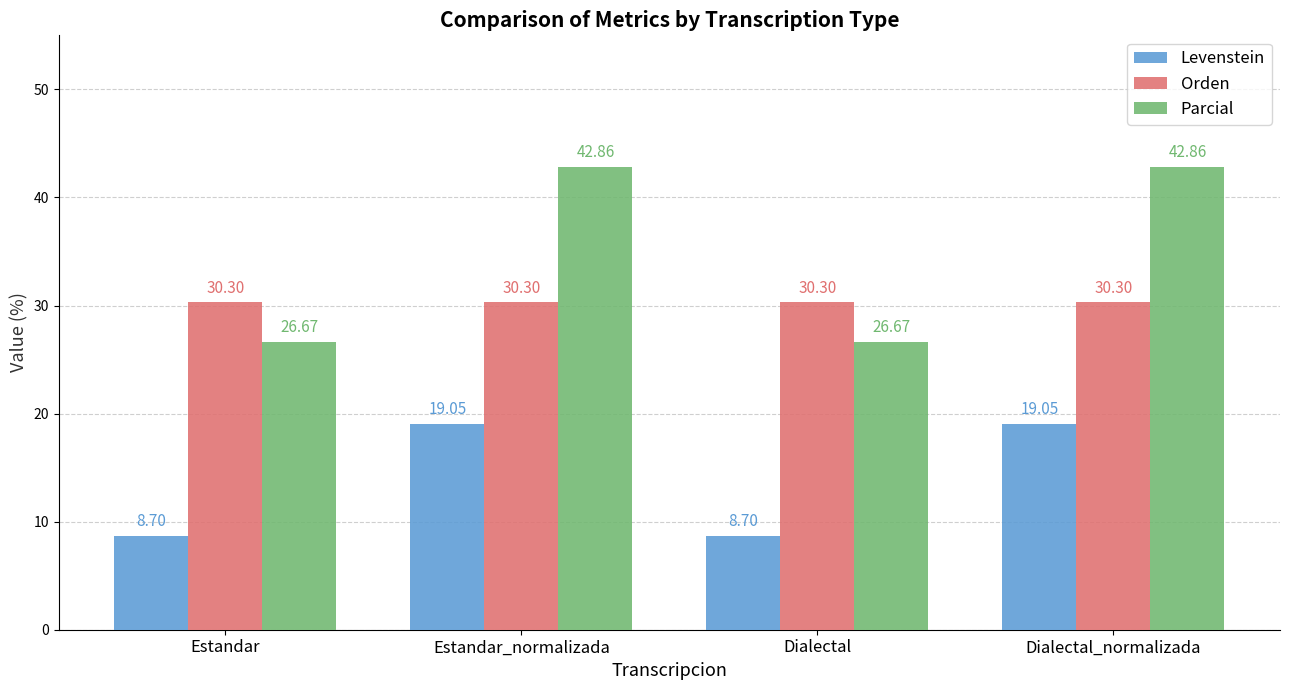

What is the label of the 4th bar from the left?

Dialectal_normalizada